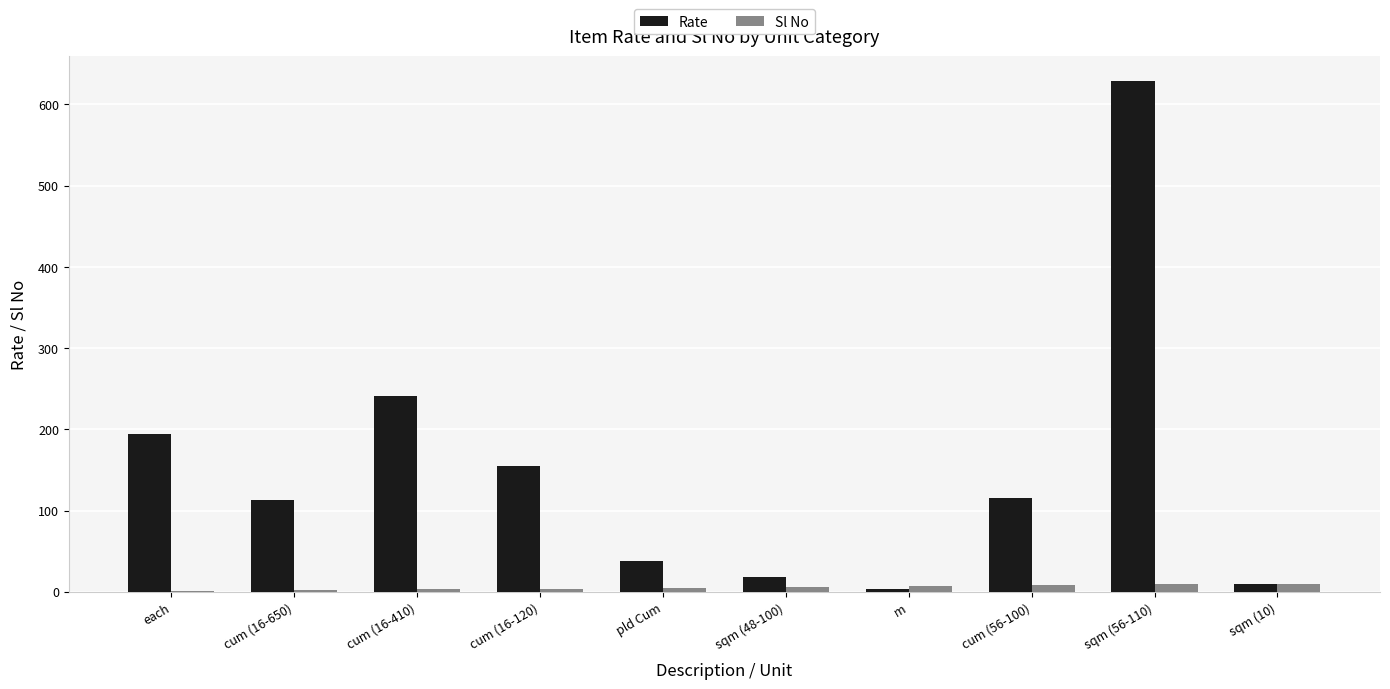

Count the Sl No values in the range 3 to 8.

6